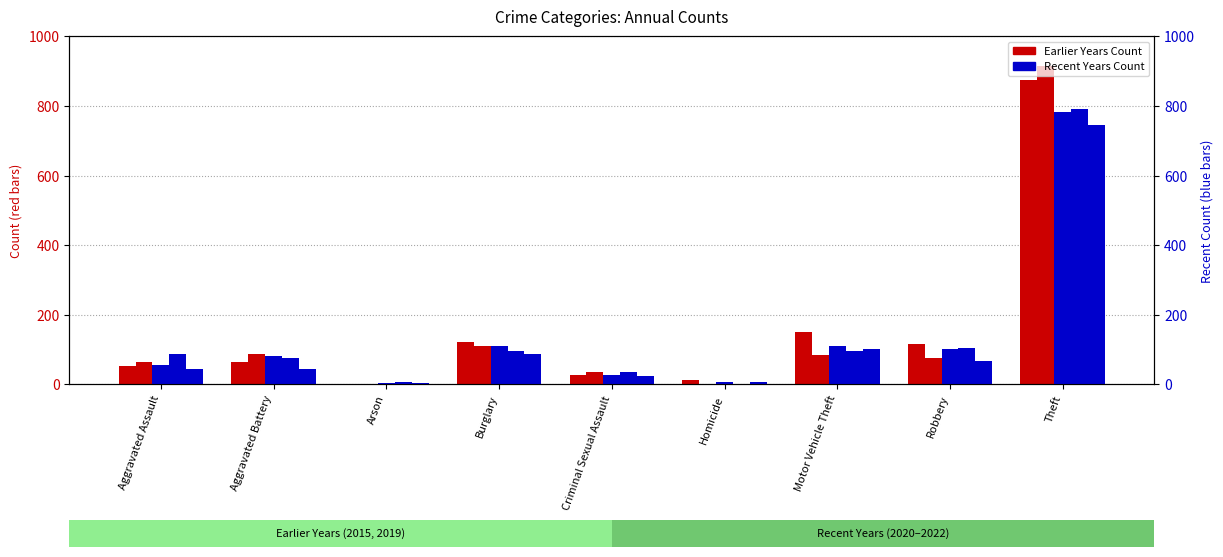

Which category has the lowest value in the 2019 series?

Homicide